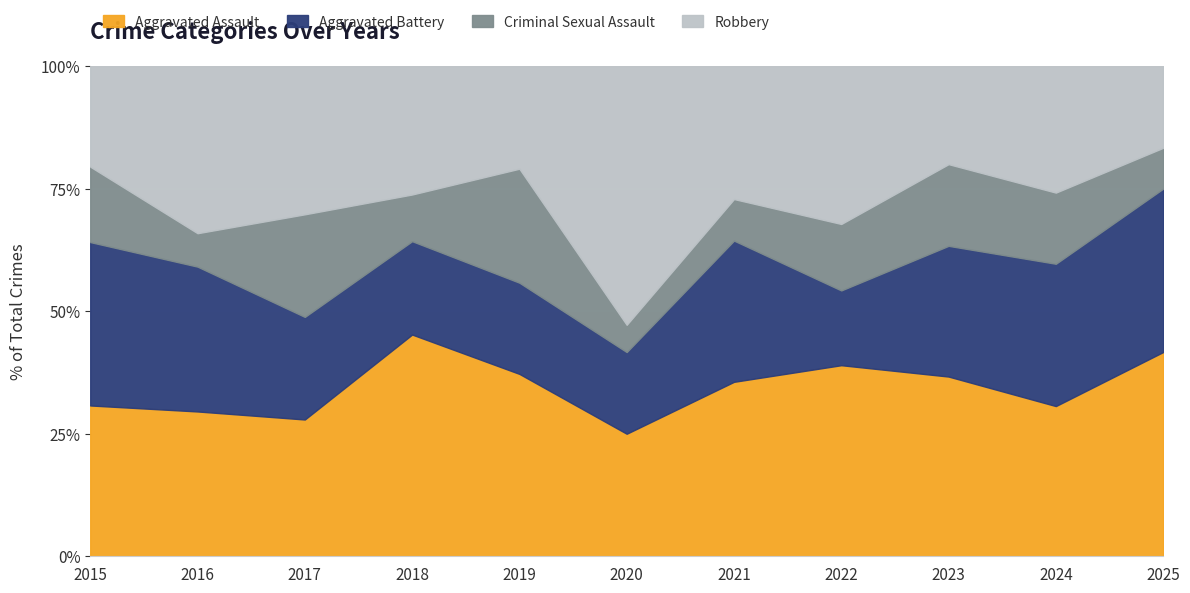

How many series are shown in this chart?

4